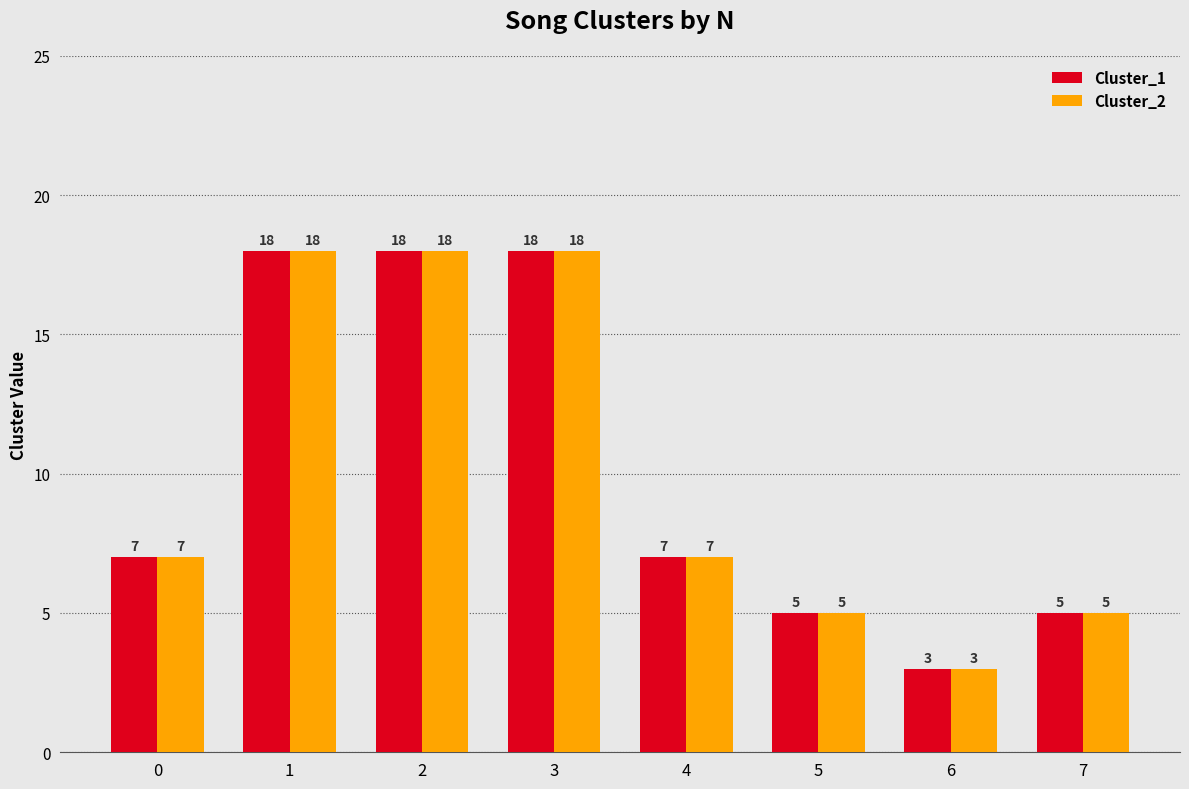

What are all the series names shown in the legend?

Cluster_1, Cluster_2